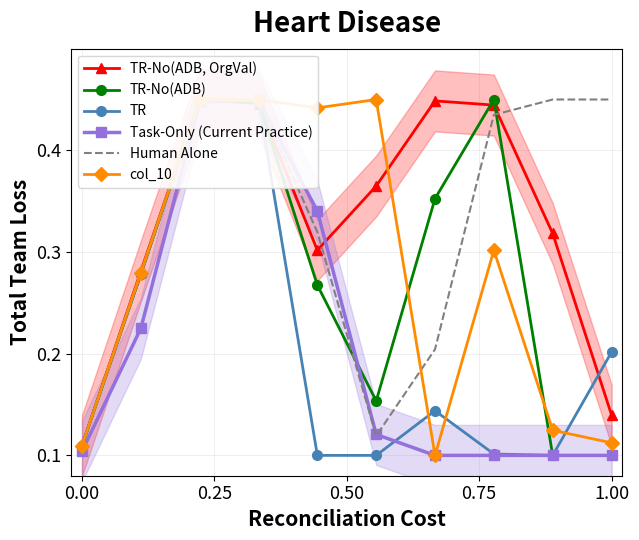

What is the minimum value shown in the chart?

0.1